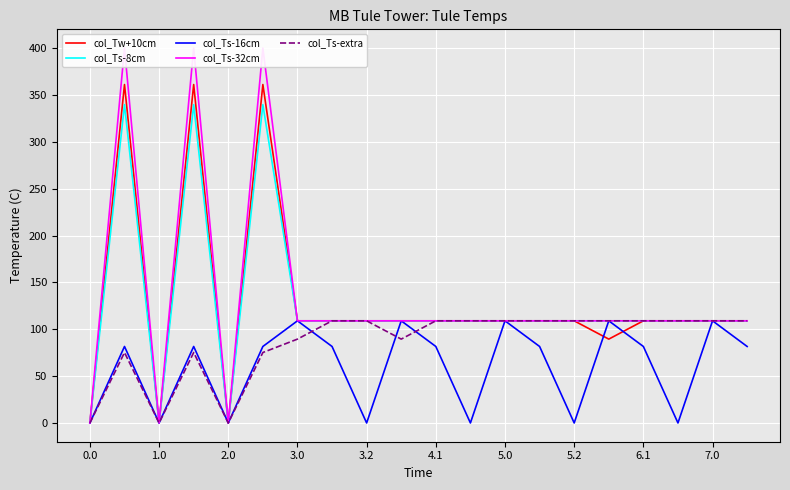

What is the difference between the second highest and minimum values in the col_Ts-extra series?

109.0